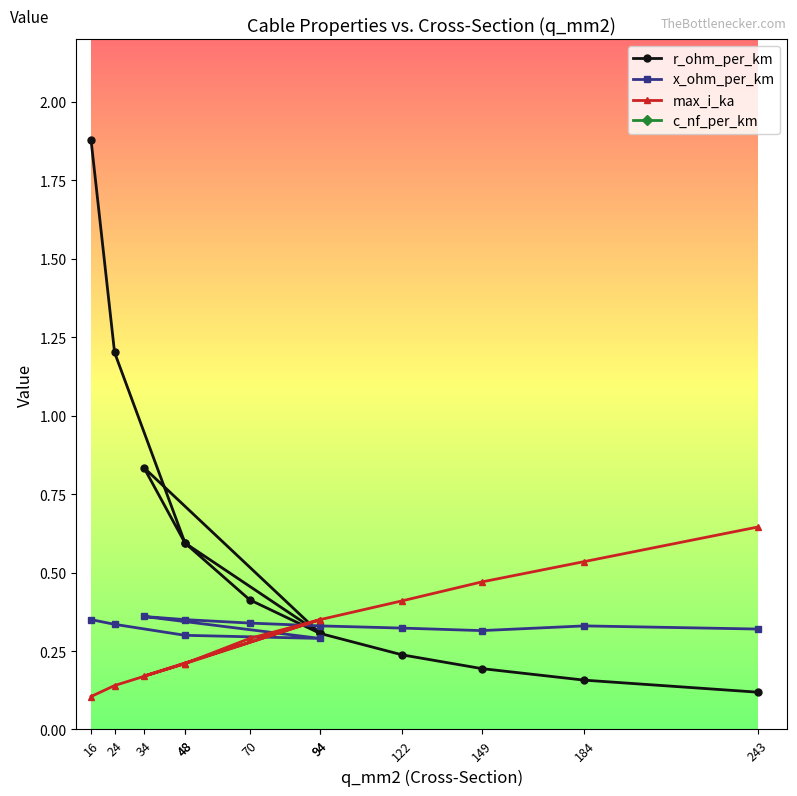

The c_nf_per_km series shows 11.2 at 149. True or false?

True